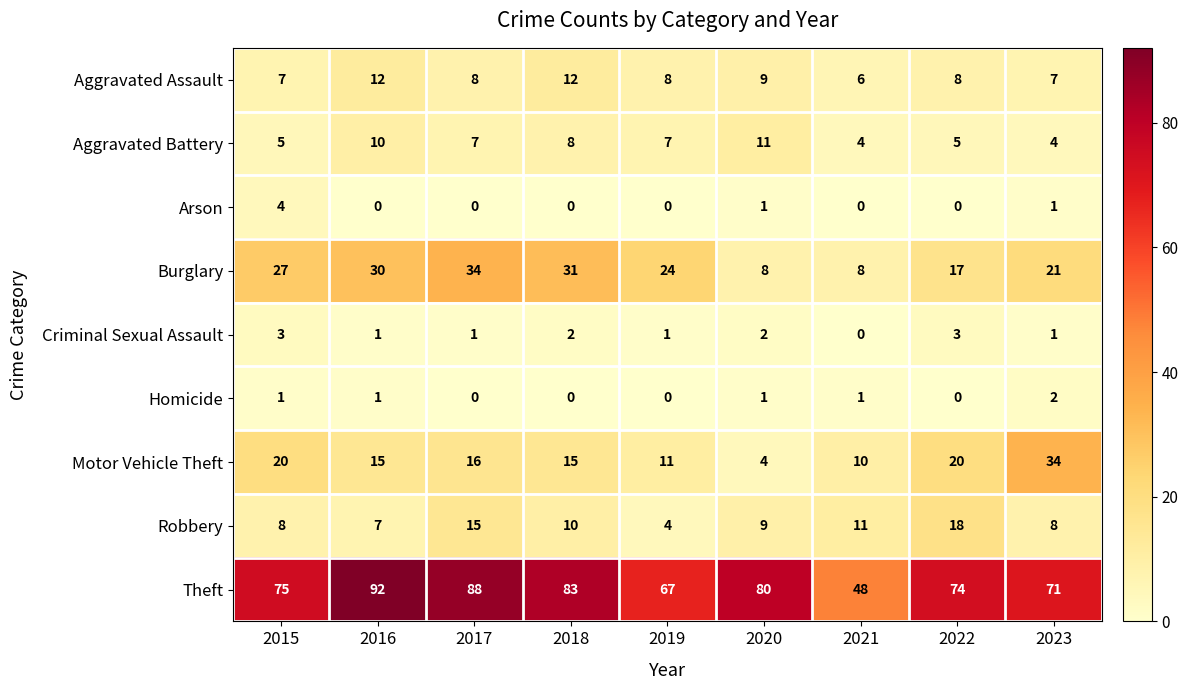

At how many categories does at least one series exceed 22?

9